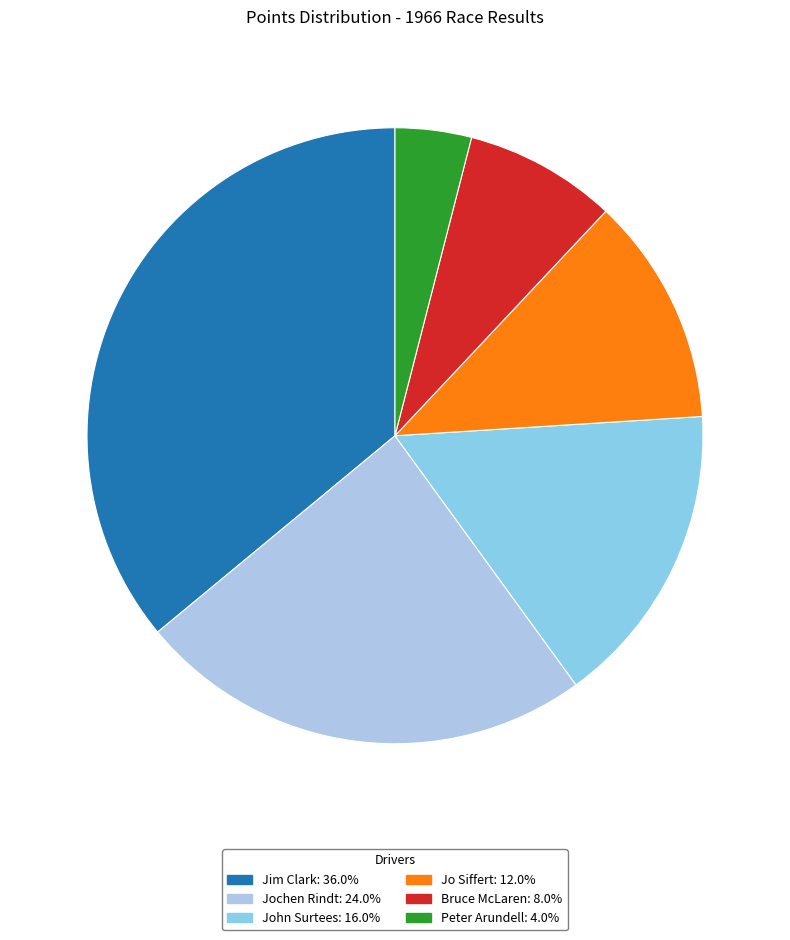

How many slices are in this pie chart?

6